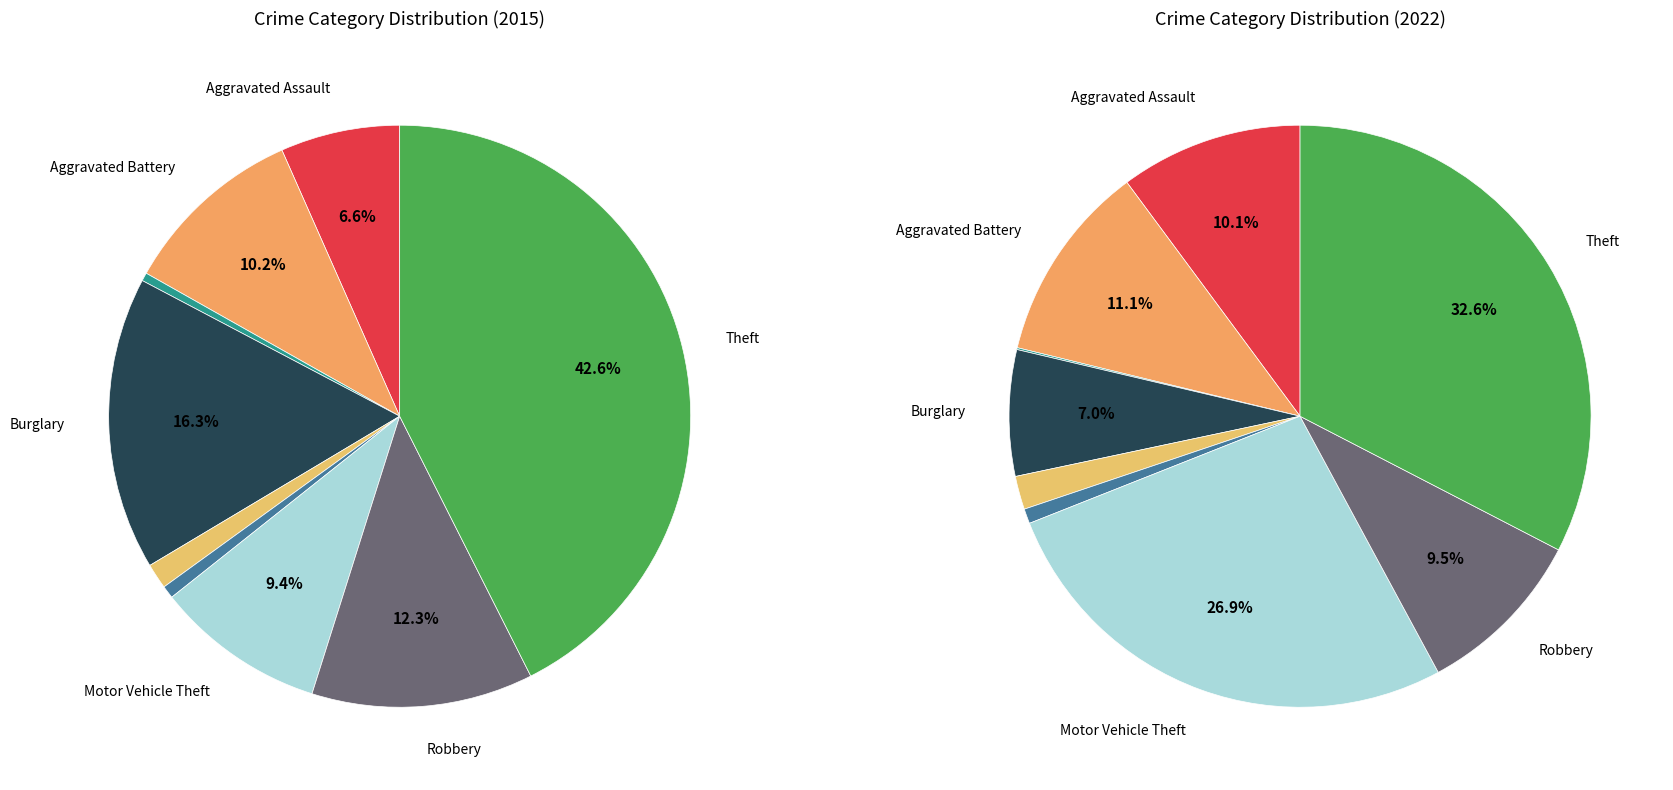

Is the sum of Criminal Sexual Assault and Arson greater than half?

No